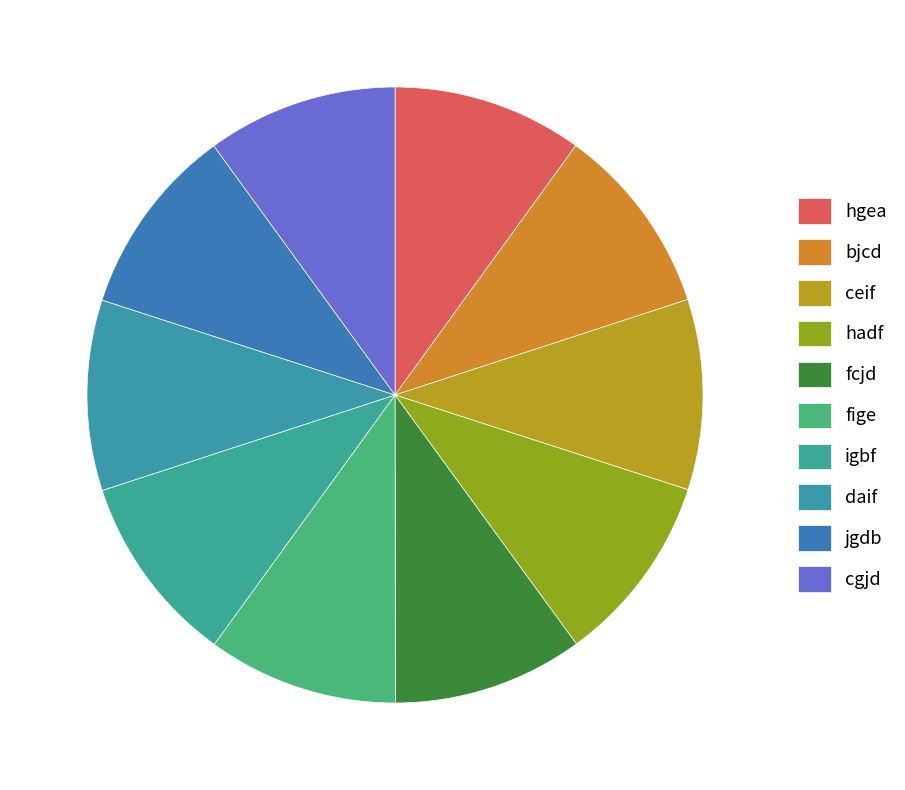

What is the ratio of the value at hadf to the value at hgea?

1.0